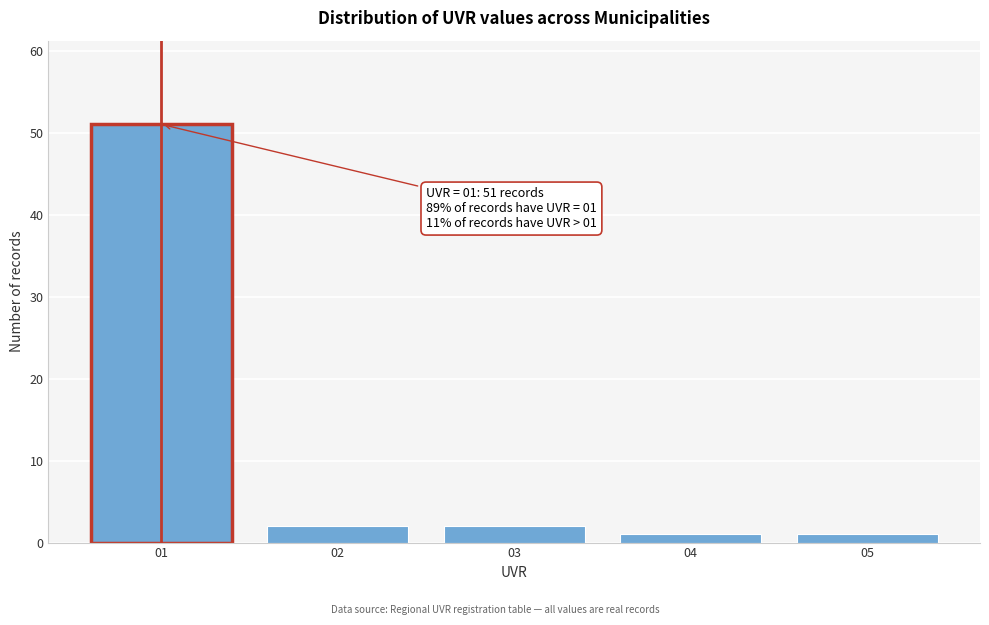

Reading left to right, transcribe all the data shown in this chart.

51	2	2	1	1